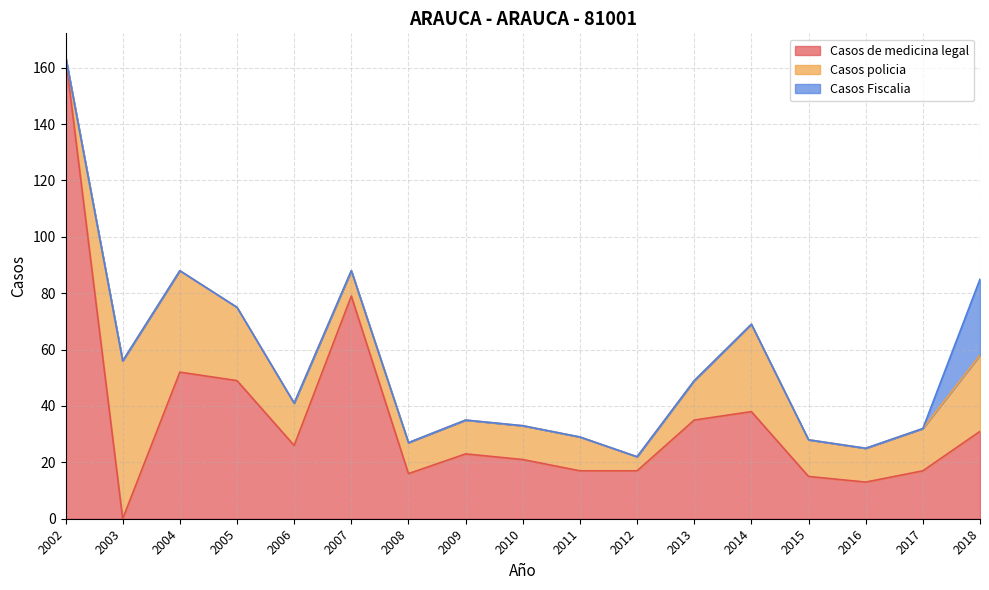

True or false: Casos Fiscalia and Casos de medicina legal cross at least once.

False